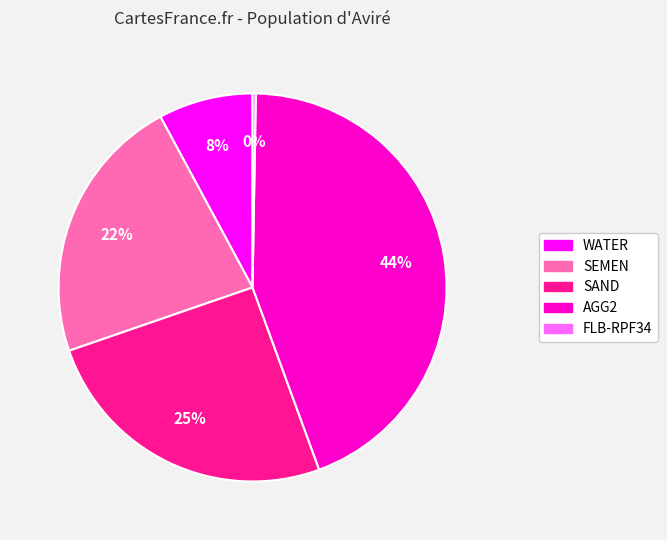

Is AGG2 the majority of the pie?

No